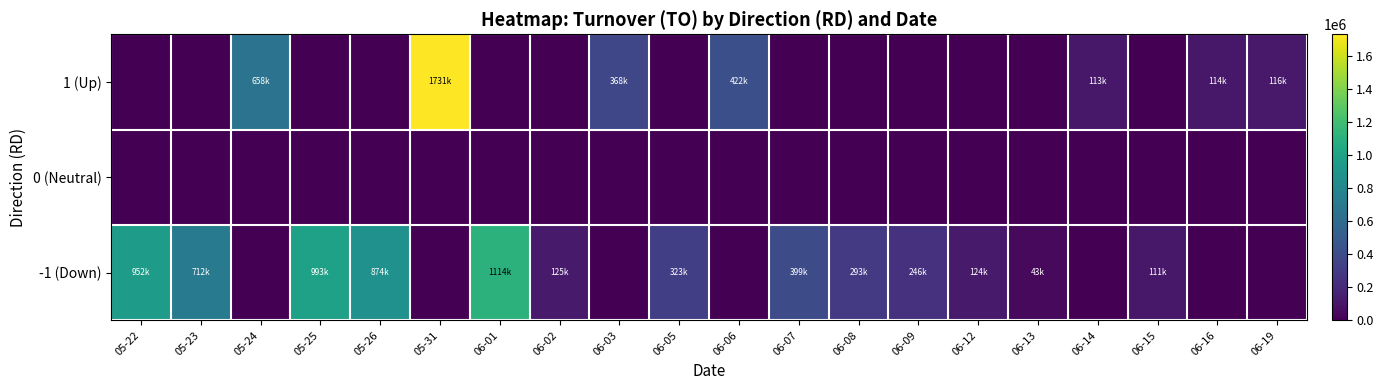

Which has a higher value, 06-05 or 05-23?

05-23